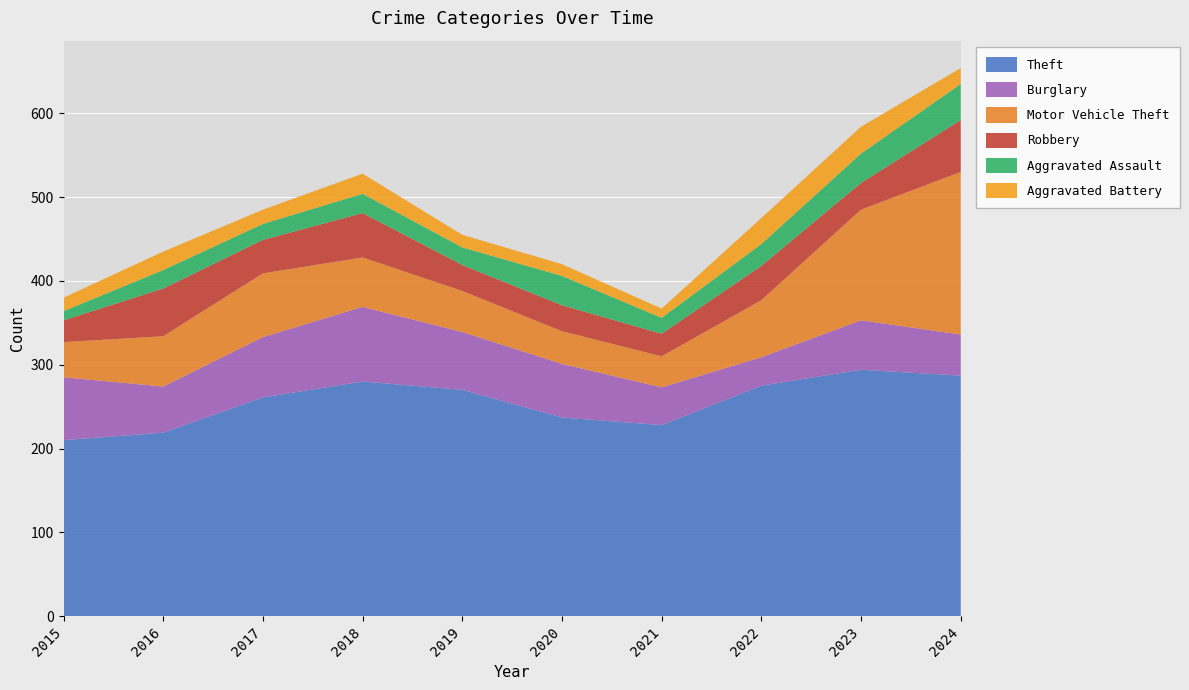

Reading left to right, what are all the values shown in this chart?

Theft: 210	219	261	280	270	237	228	275	294	287
Burglary: 75	55	72	89	69	64	45	34	59	49
Motor Vehicle Theft: 42	60	76	59	49	39	37	68	132	194
Robbery: 26	57	40	53	31	31	27	41	32	62
Aggravated Assault: 11	22	19	23	21	35	19	26	35	43
Aggravated Battery: 16	22	17	24	15	14	11	31	32	19